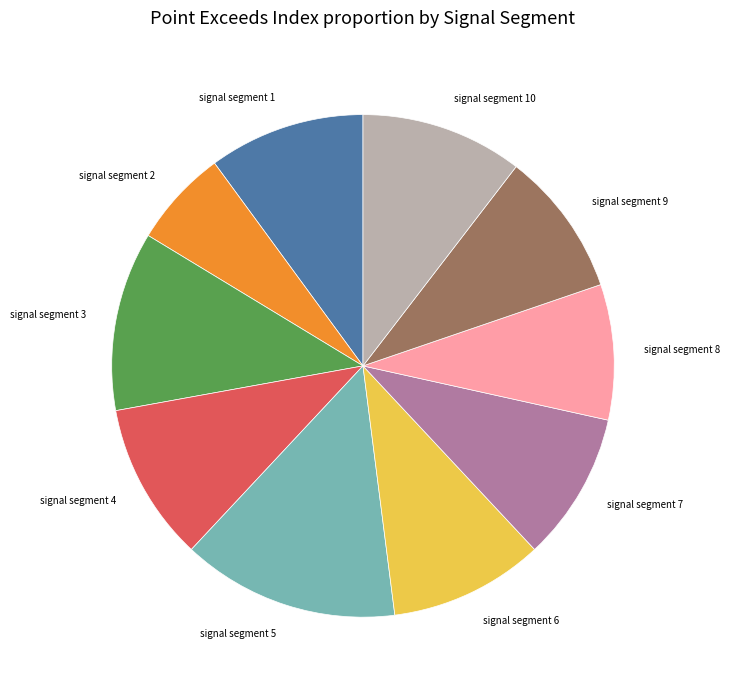

Does any single category account for the majority?

No